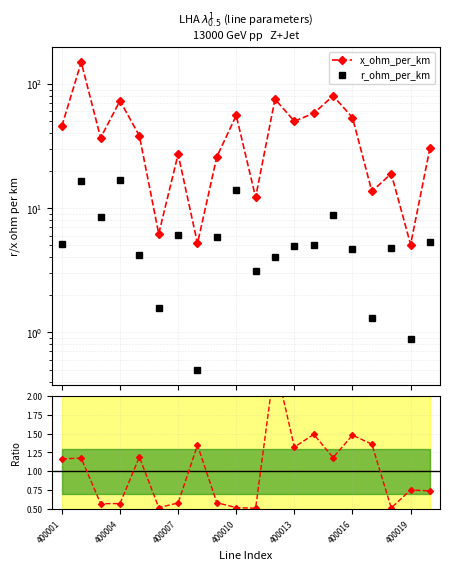

How many interior local peaks does the r_ohm_per_km series have?

6